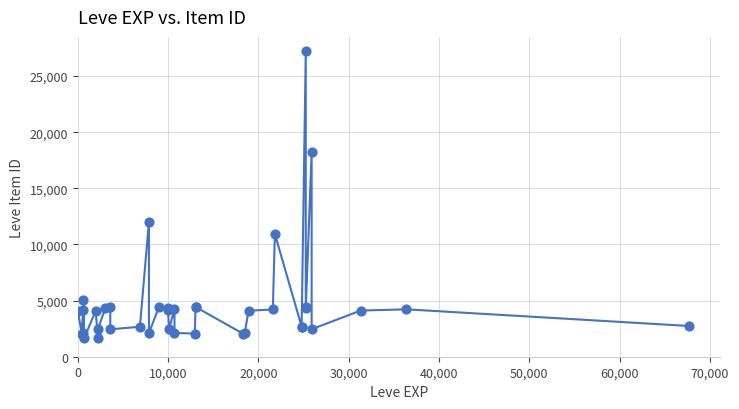

What Y value in the scatter plot is closest to 14448?

12018